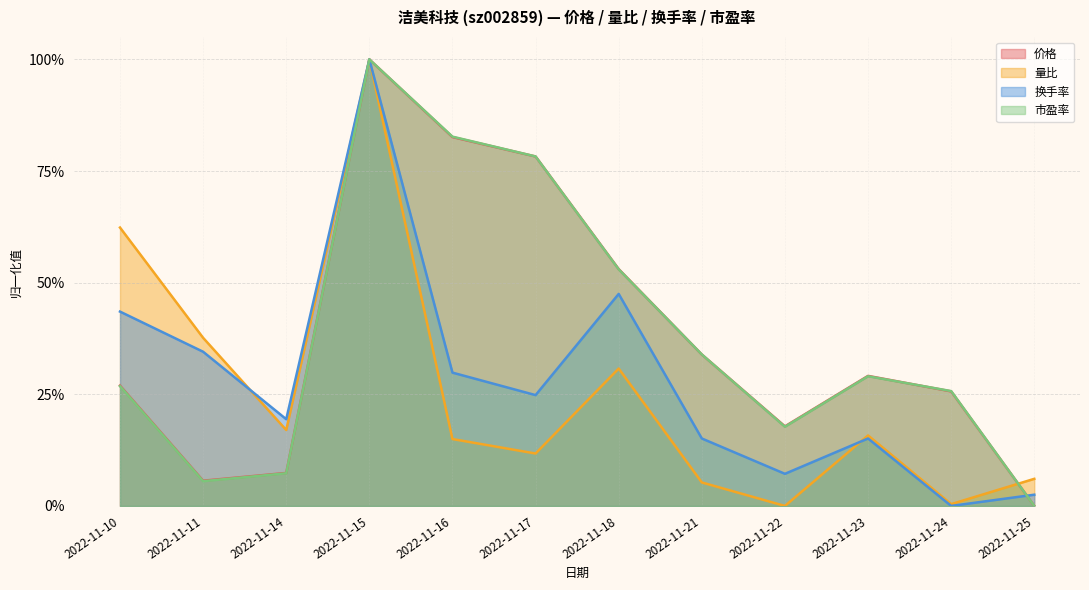

True or false: 量比 and 换手率 cross at least once.

True